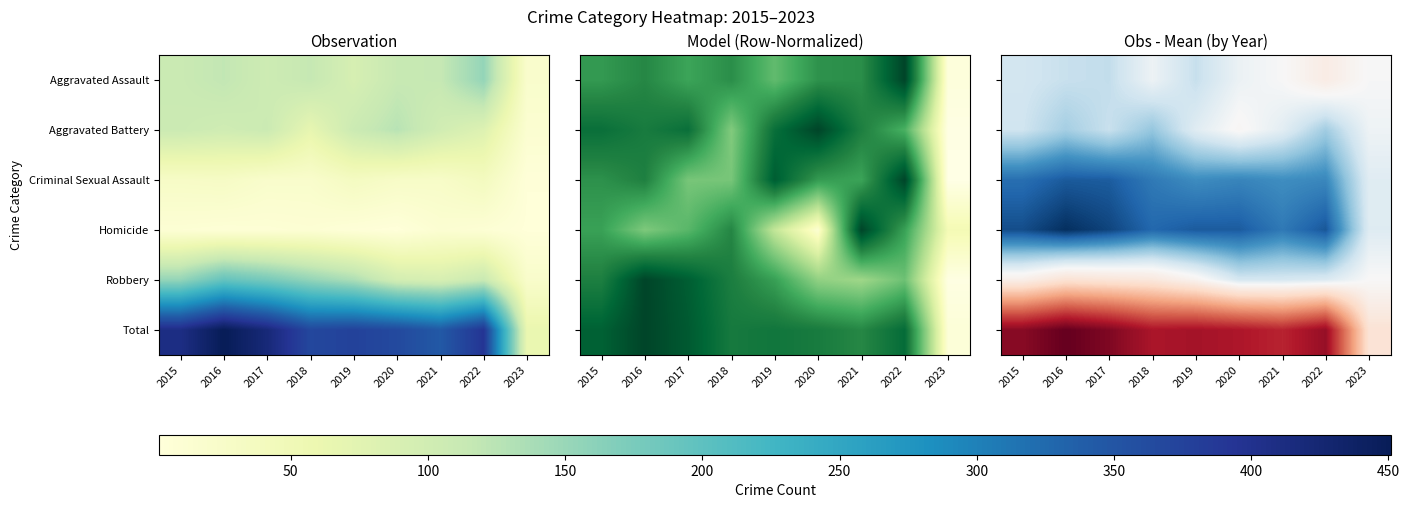

Between 2018 and 2023, which is larger?

2023